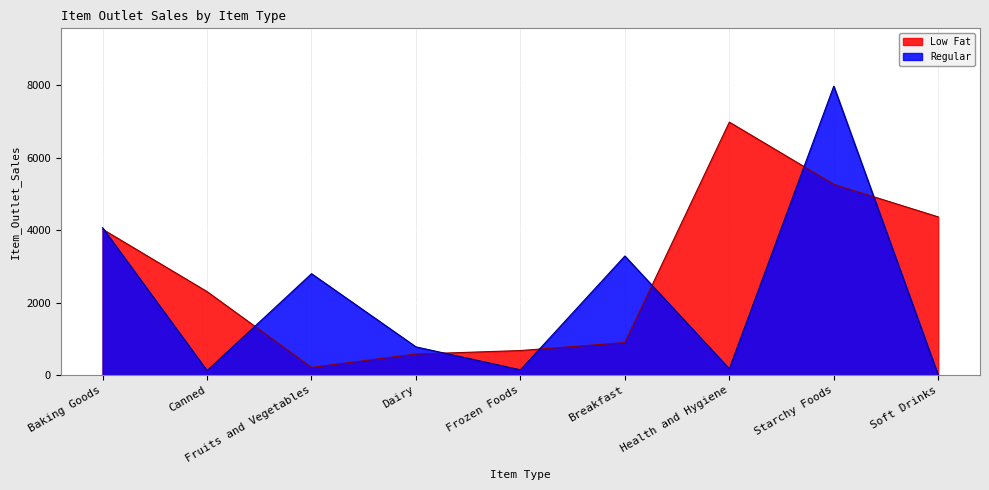

Count the number of categories in the chart.

9